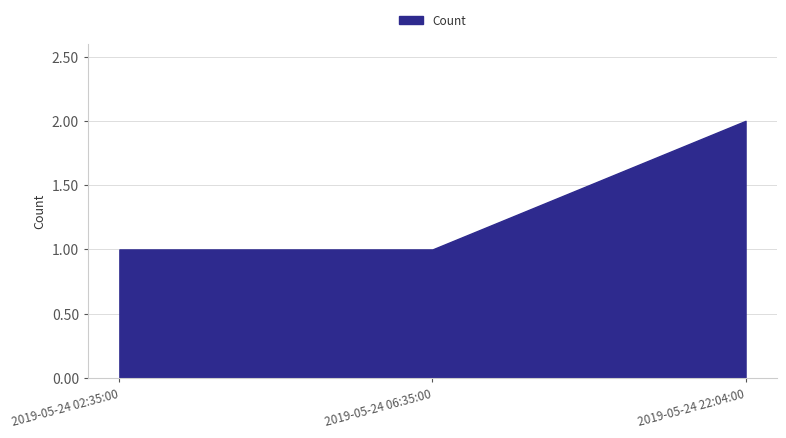

What is the sum of all values?

4